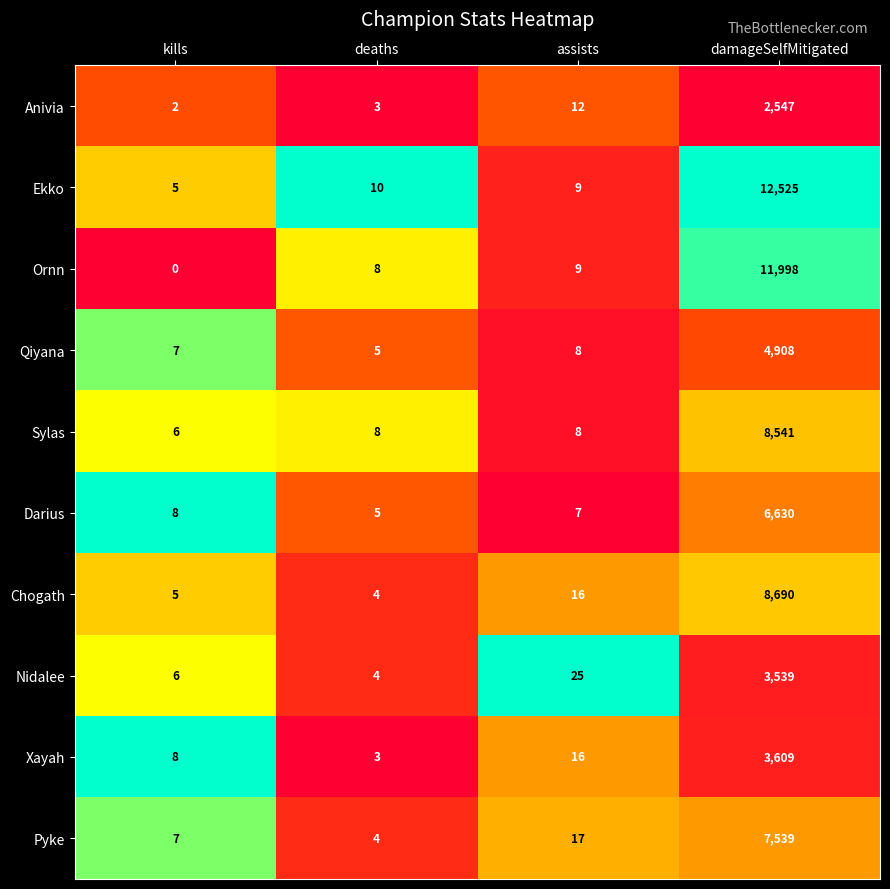

What is the total value across all series at deaths?

54